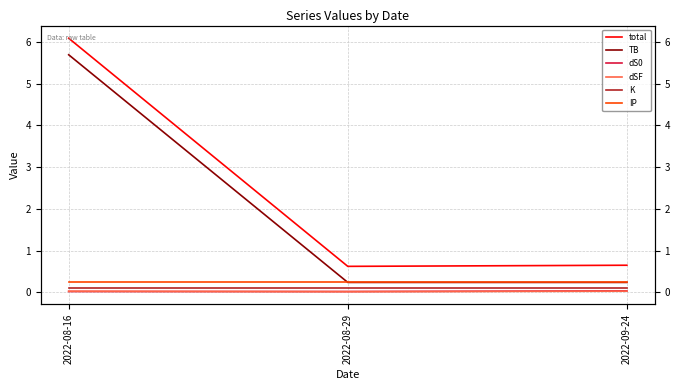

Which category has the lowest value across all series?

2022-08-29